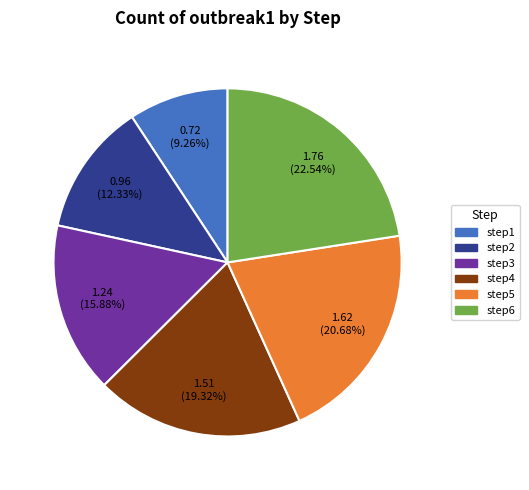

Does any single category account for the majority?

No